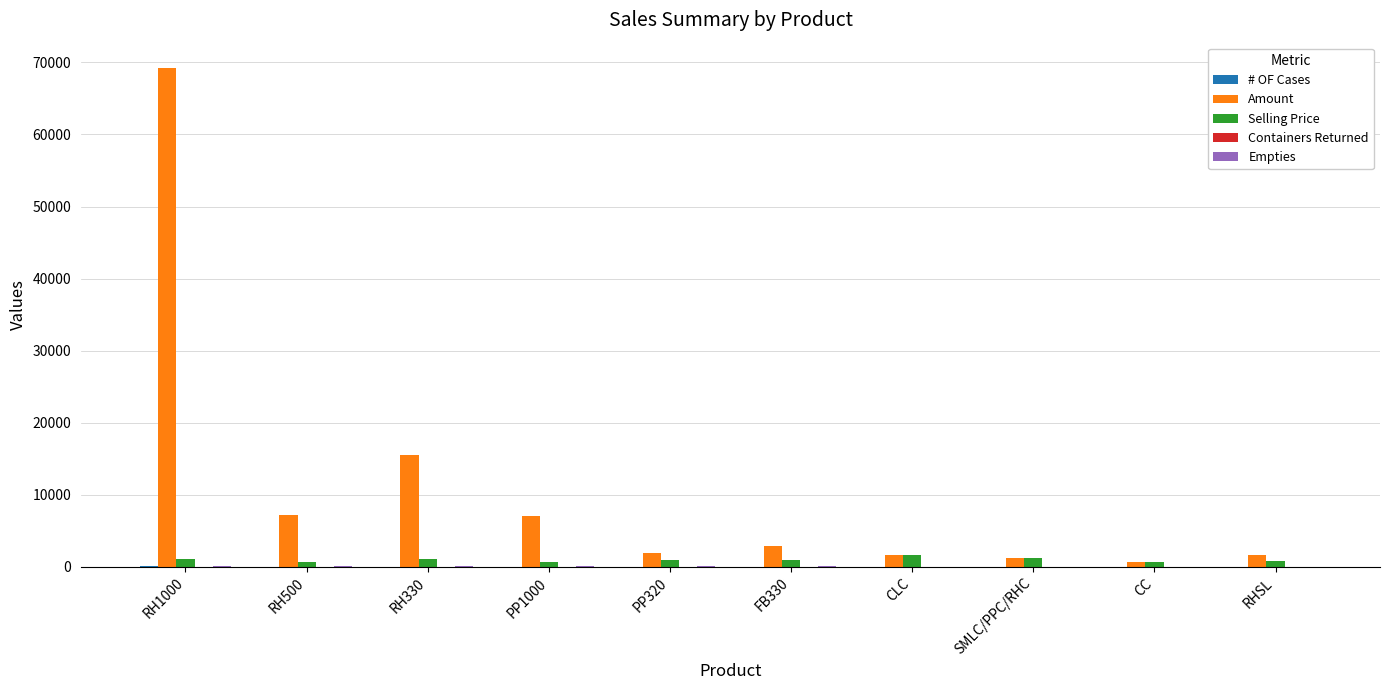

Which series has the largest total across all categories?

Amount